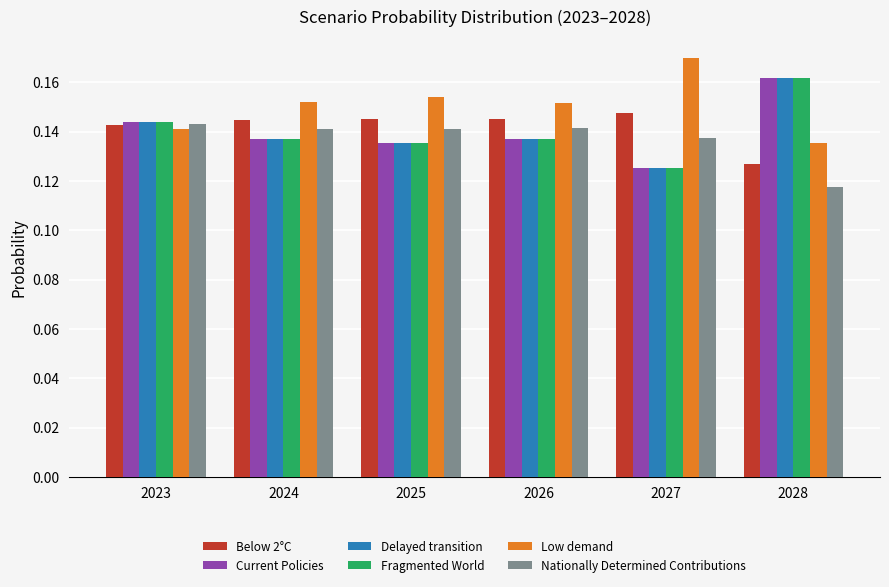

What is the sum of the Current Policies values at 2024 and 2028?

0.3